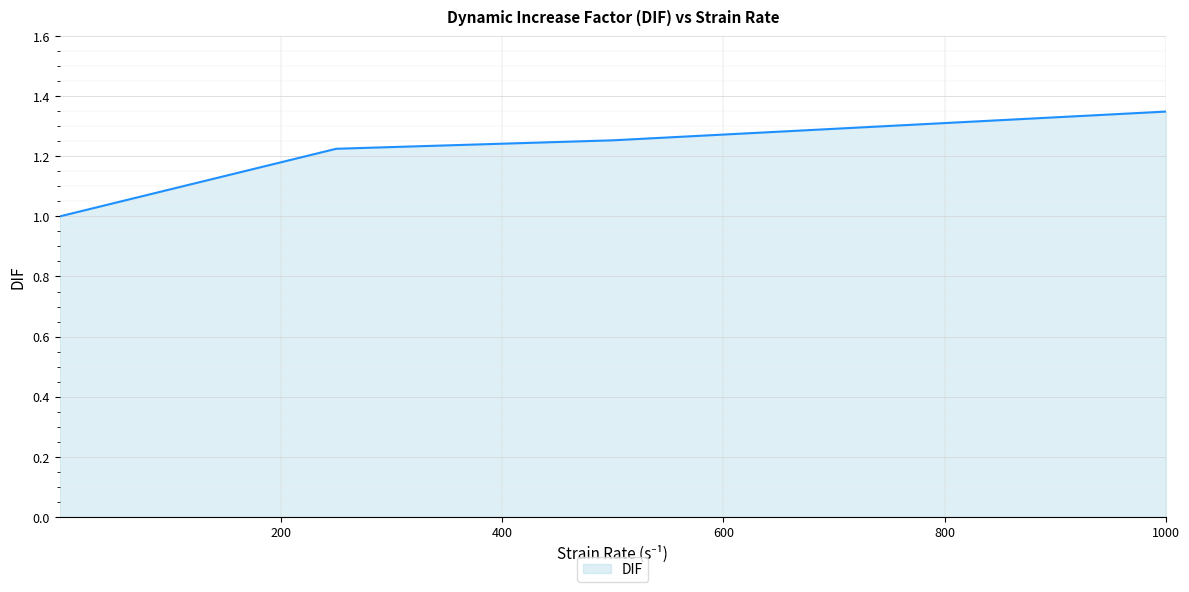

What is the smallest value displayed?

1.0